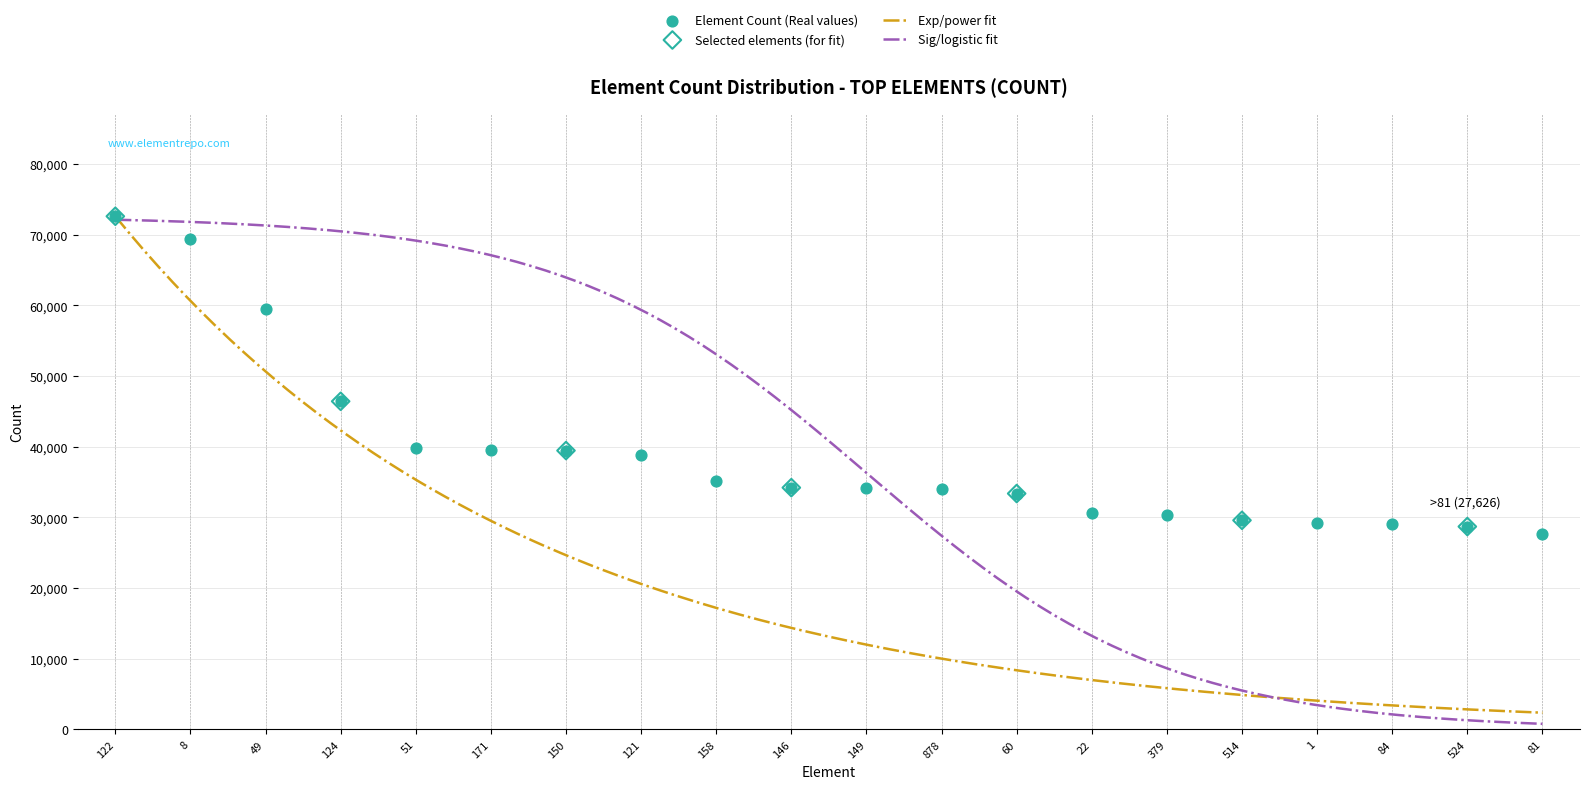

Between 1 and 51, which is larger?

51